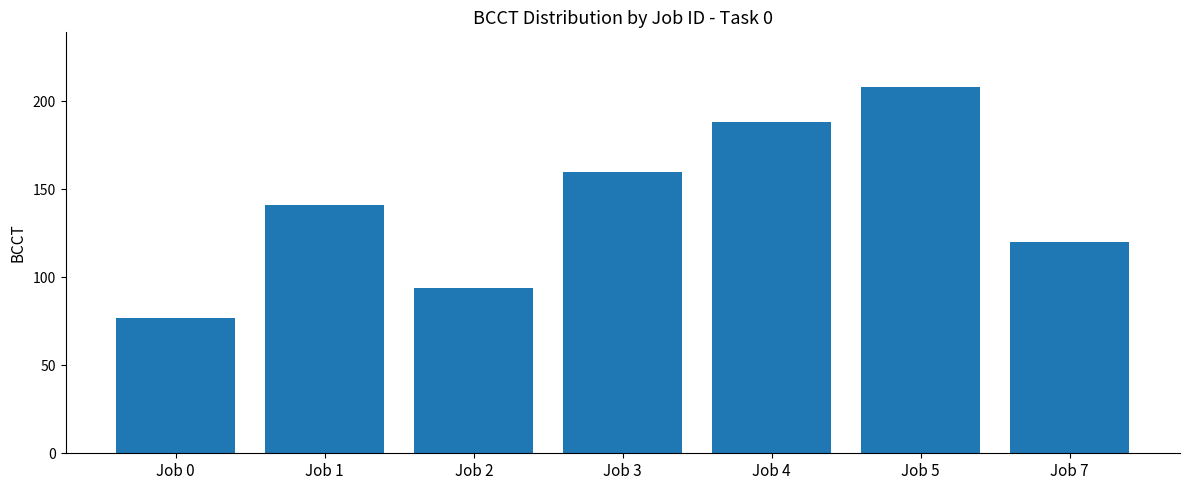

What is the change in value from Job 0 to Job 1?

+64